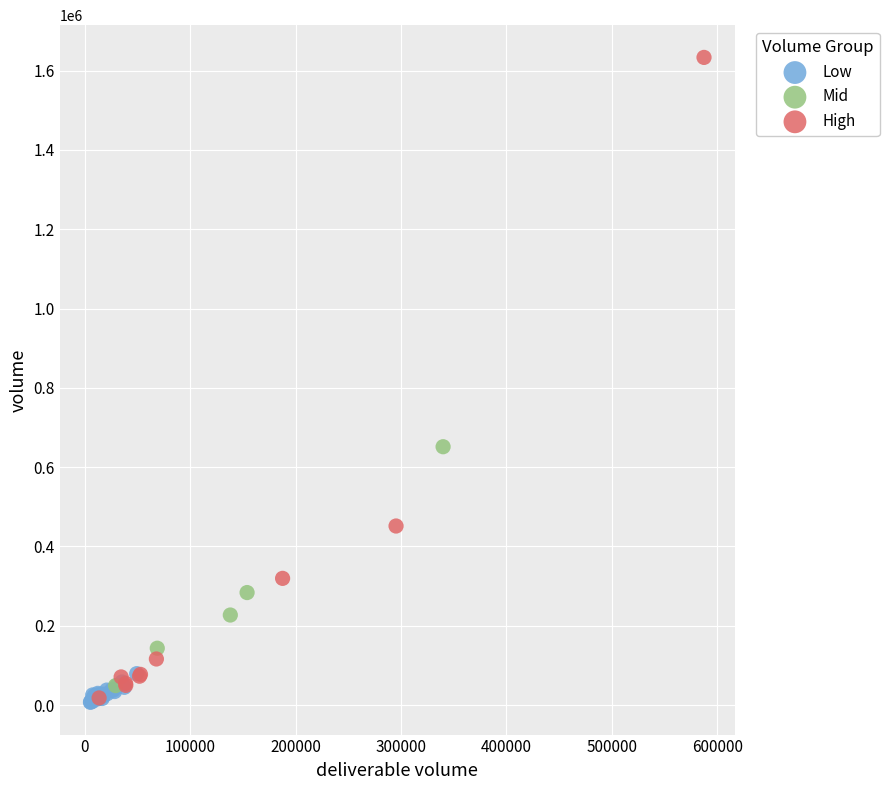

Which series has the largest Y range (max minus min)?

High